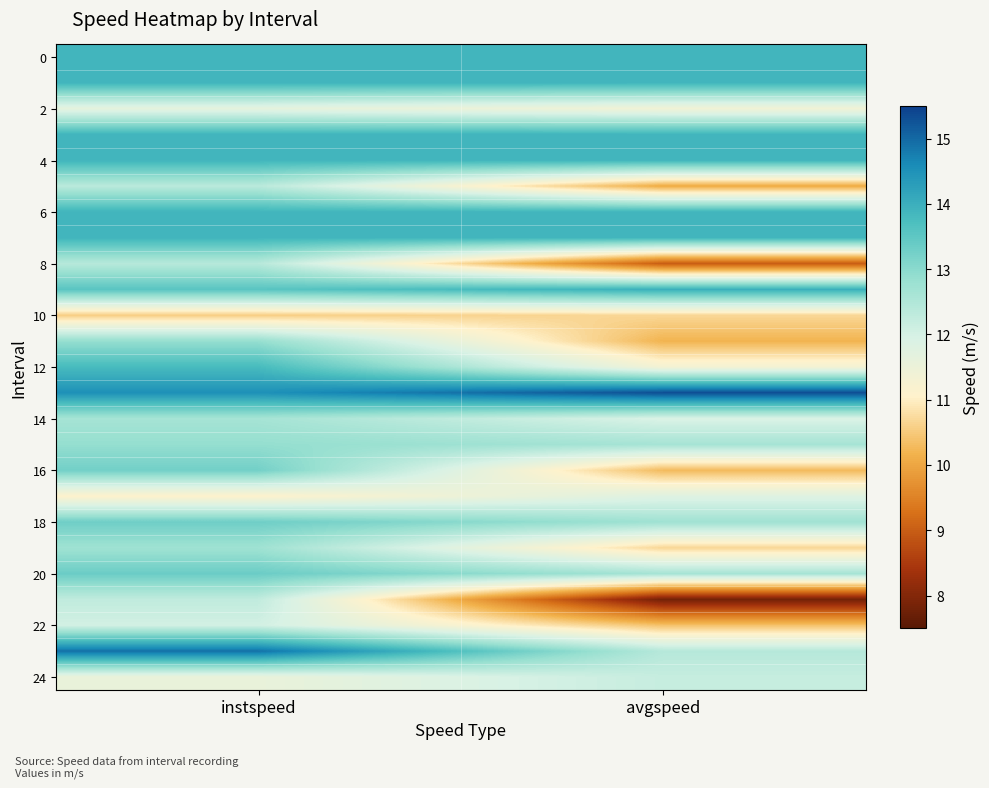

Which label corresponds to the largest value in the chart?

avgspeed